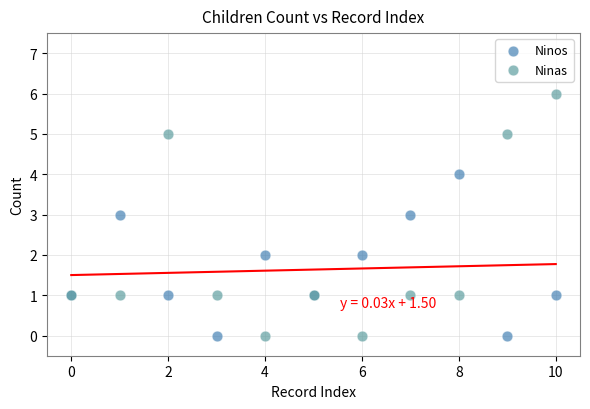

Which series reaches the maximum Y coordinate?

Ninas